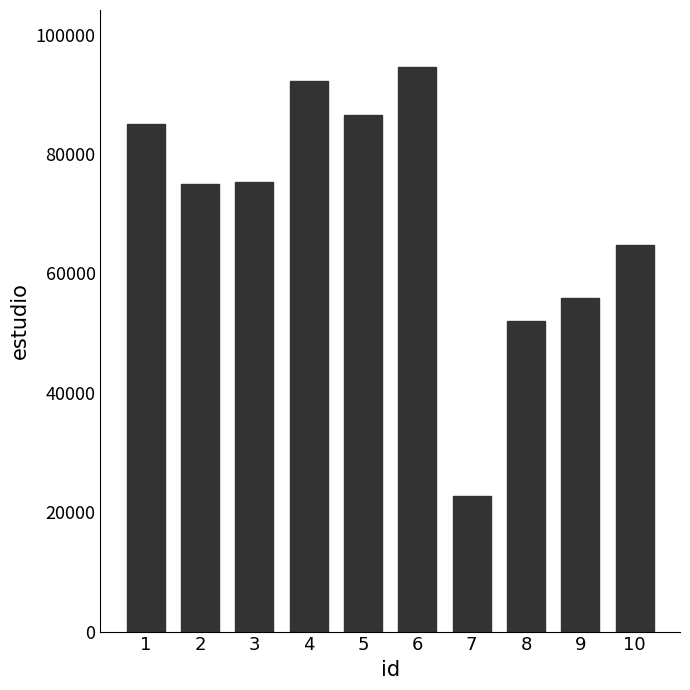

What is the smallest value displayed?

22770